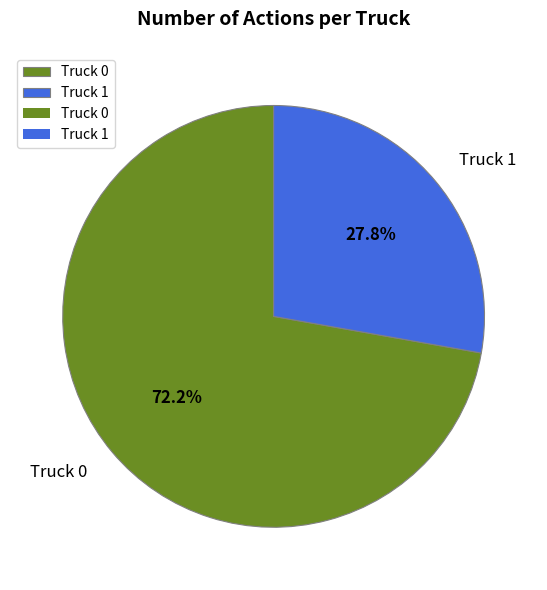

What percentage is the Truck 1 slice, to the nearest percent?

28%